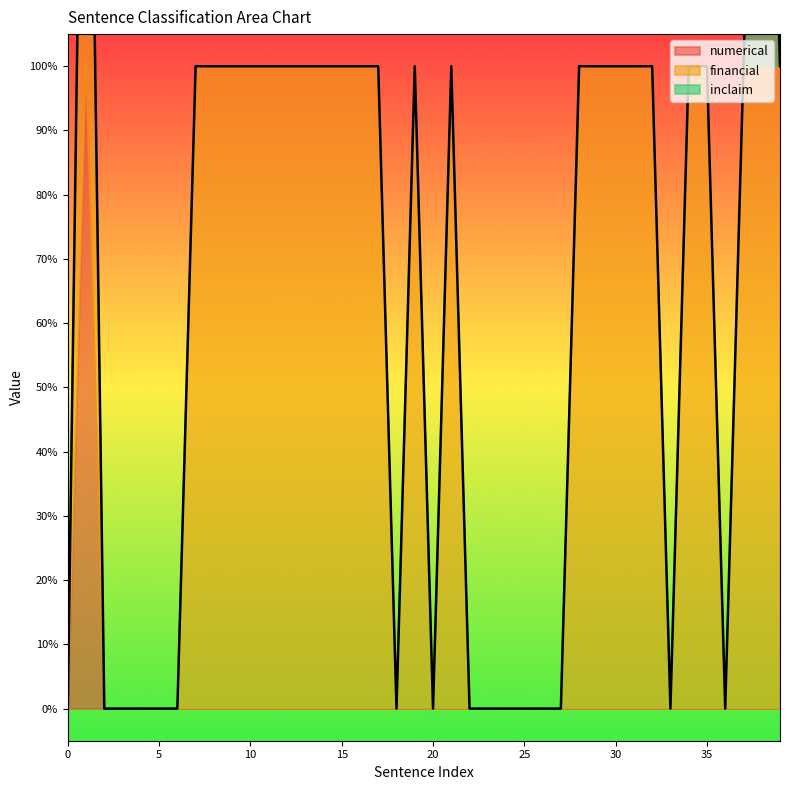

What is the greatest value displayed?

1